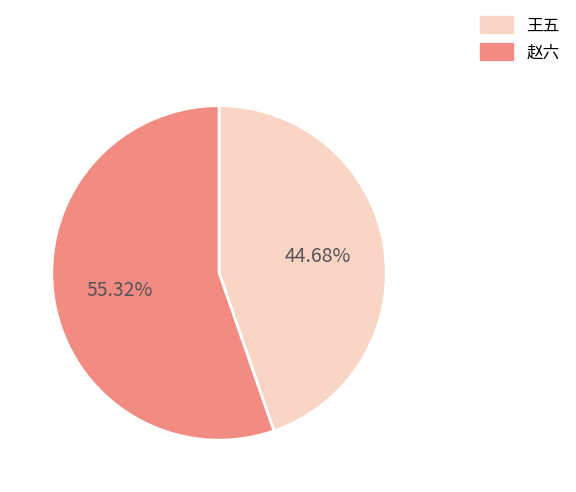

To the nearest percent, what portion does 王五 represent?

45%